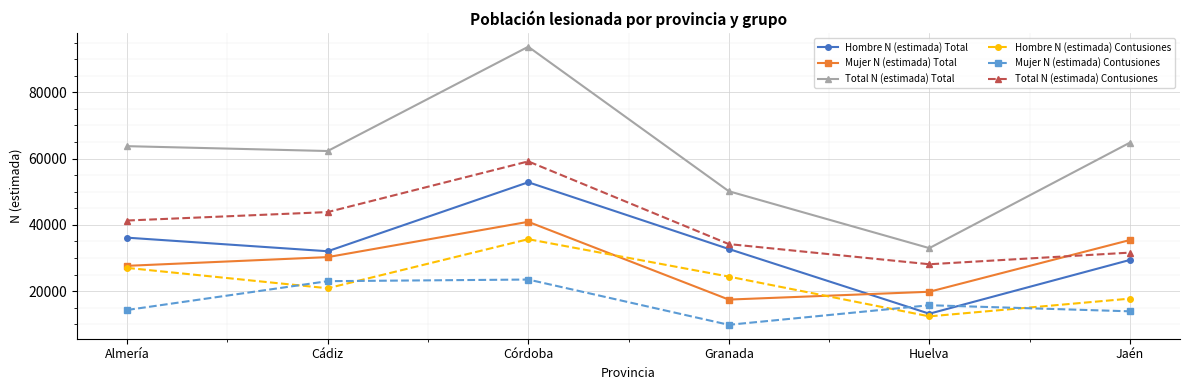

List the labels in order of Total N (estimada) Contusiones value, smallest first.

Huelva, Jaén, Granada, Almería, Cádiz, Córdoba